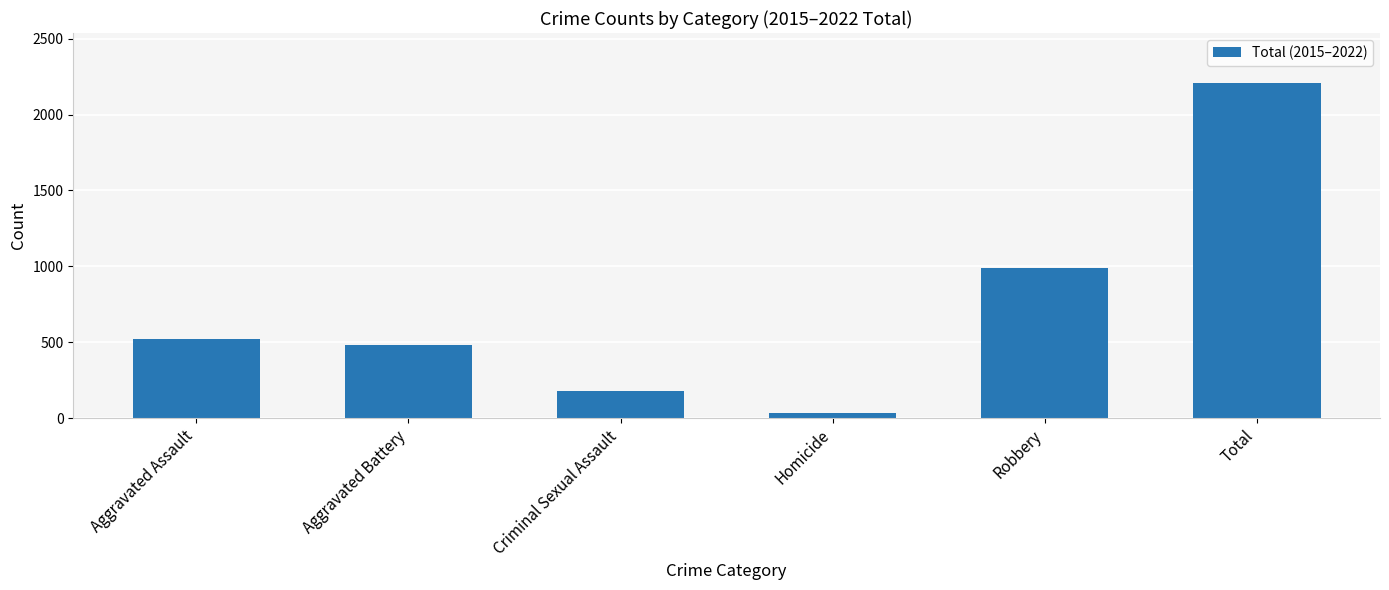

Which category has the highest value across all series?

Total